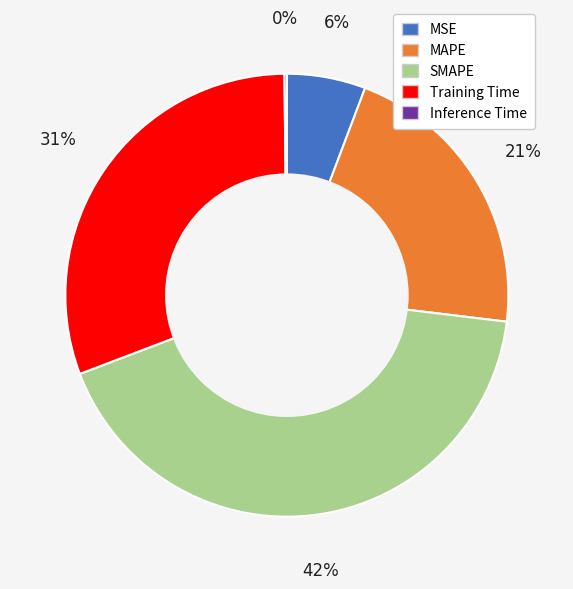

Do MSE and Training Time together represent more than half of the pie?

No